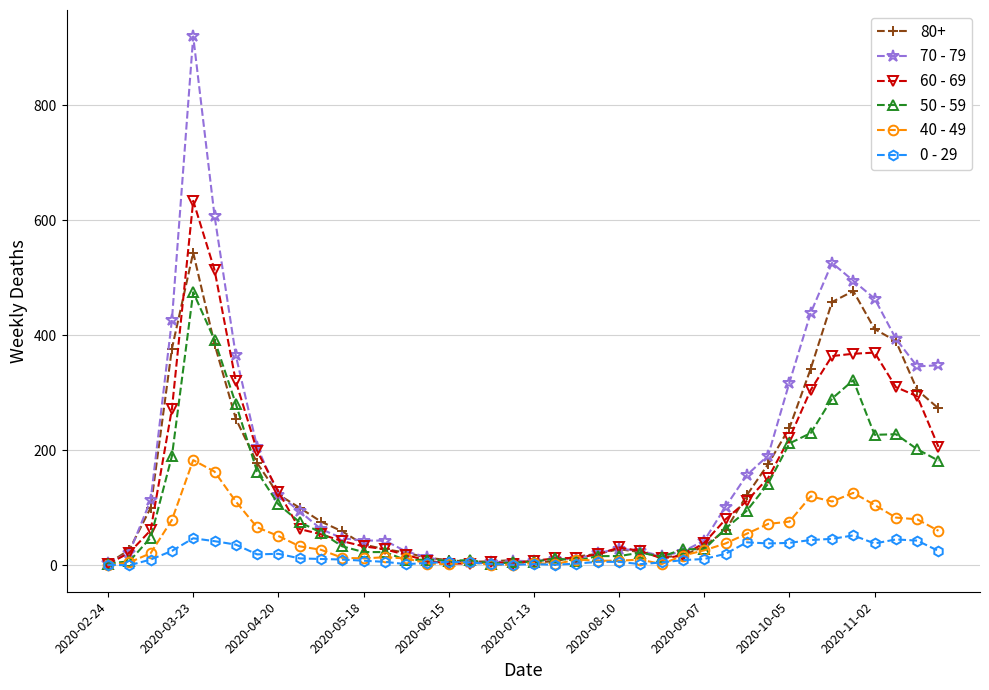

What is the maximum value for 50 - 59?

475